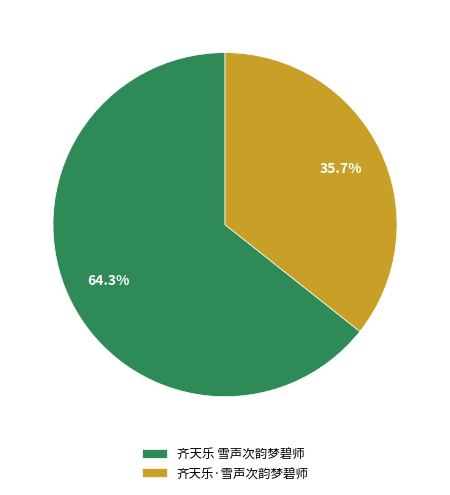

Count the number of slices in the pie.

2